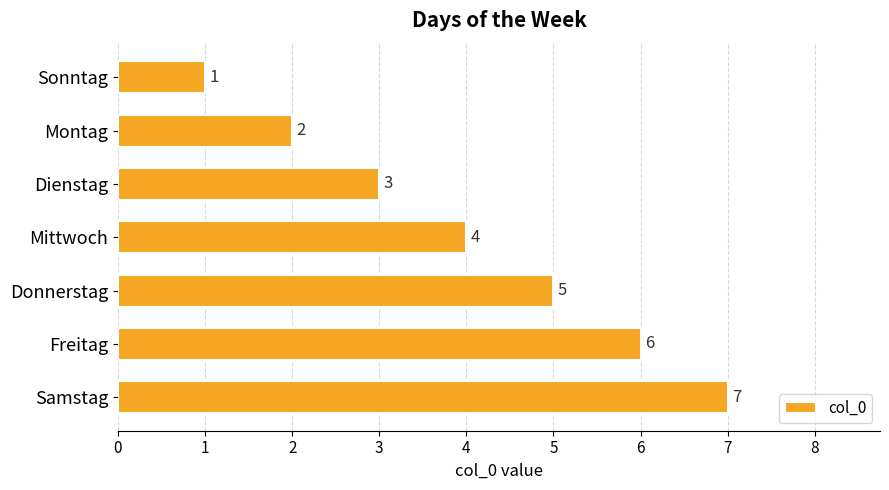

Is it true that the value at Freitag is 6?

True